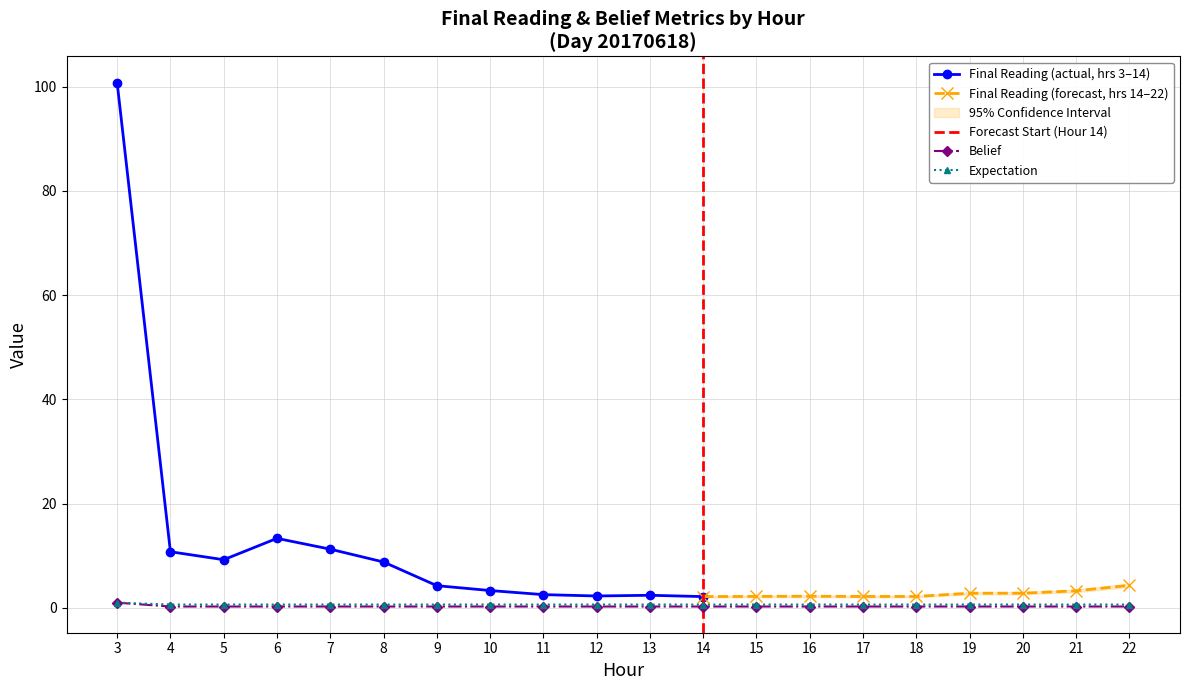

True or false: Belief has a value of 0.2 at 15.

True